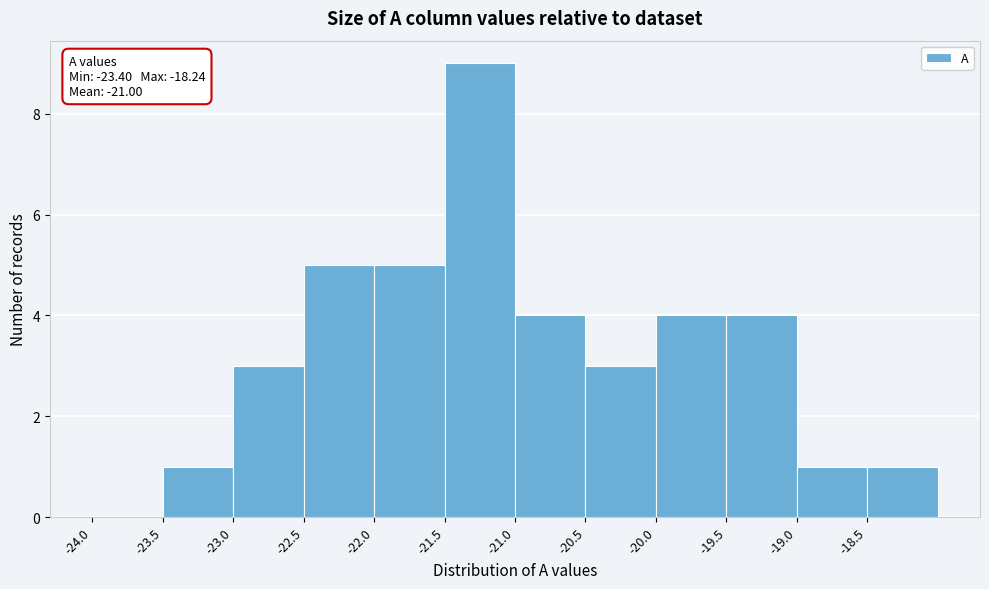

Over which range of the x-axis is the bar tallest?

-21.5 to -21.0